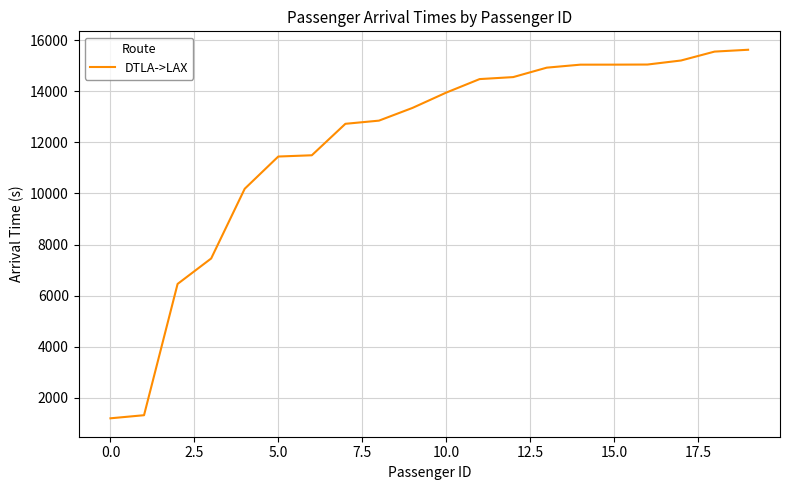

What is the difference between the maximum and minimum values?

14439